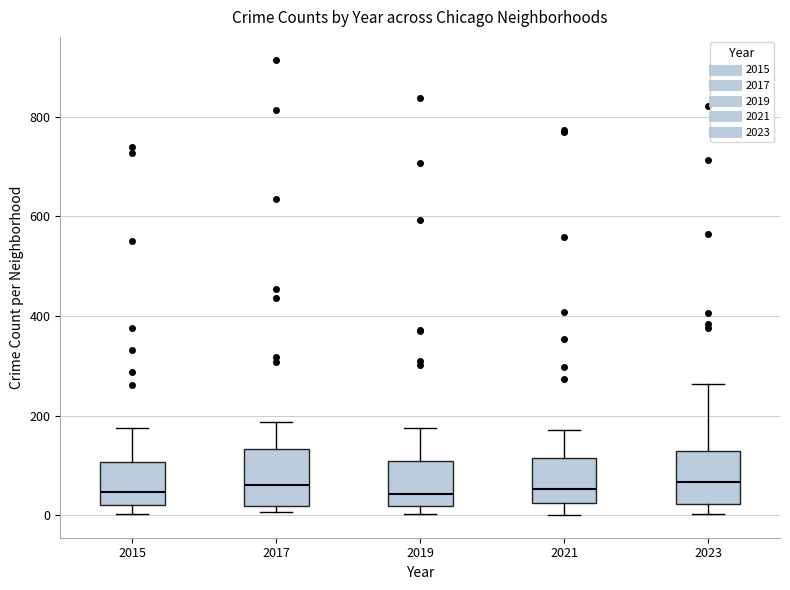

Reading left to right, read every box against the y-axis: the position of its median line, the range the box covers, and the ends of its whiskers. The values are not printed on the chart, so give them approximately, as read against the axis.

2015: median 40, box 20 to 100, whiskers 0 to 180
2017: median 60, box 20 to 140, whiskers 0 to 180
2019: median 40, box 20 to 100, whiskers 0 to 180
2021: median 60, box 20 to 120, whiskers 0 to 180
2023: median 60, box 20 to 120, whiskers 0 to 260